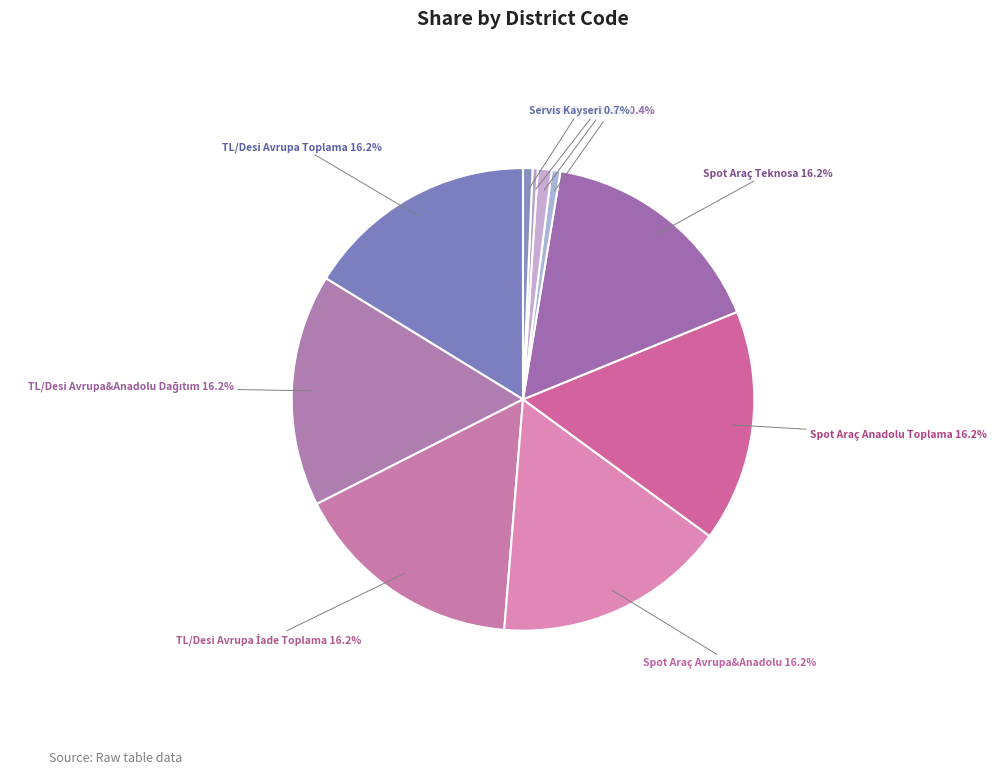

How many segments does this pie chart have?

10